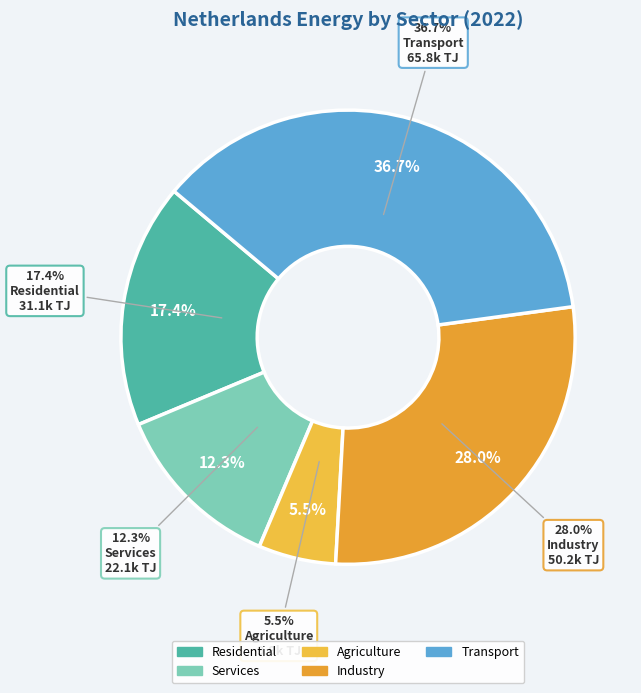

To the nearest percent, what percentage of the pie is Industry?

28%